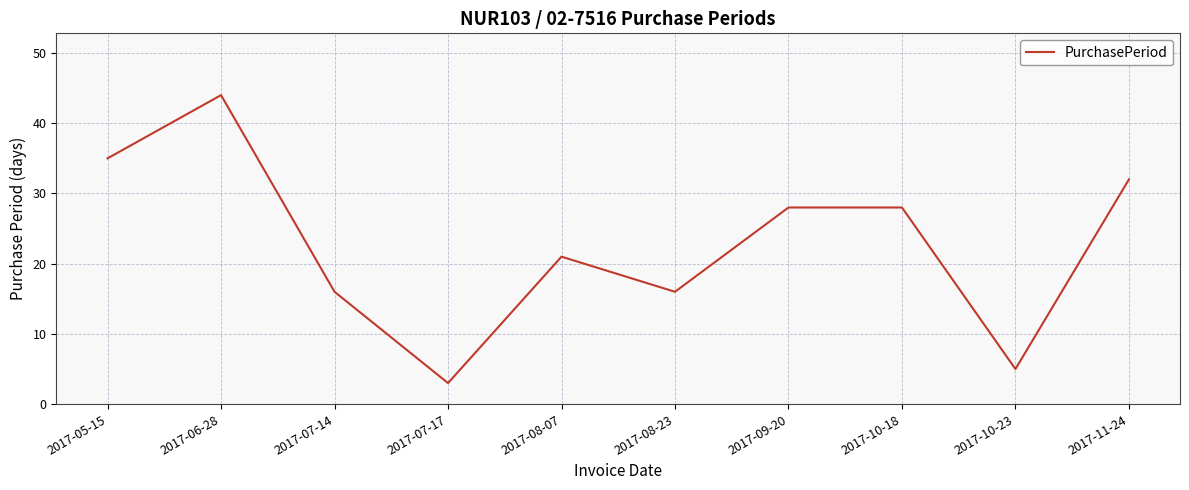

Which label corresponds to the smallest value in the chart?

2017-07-17